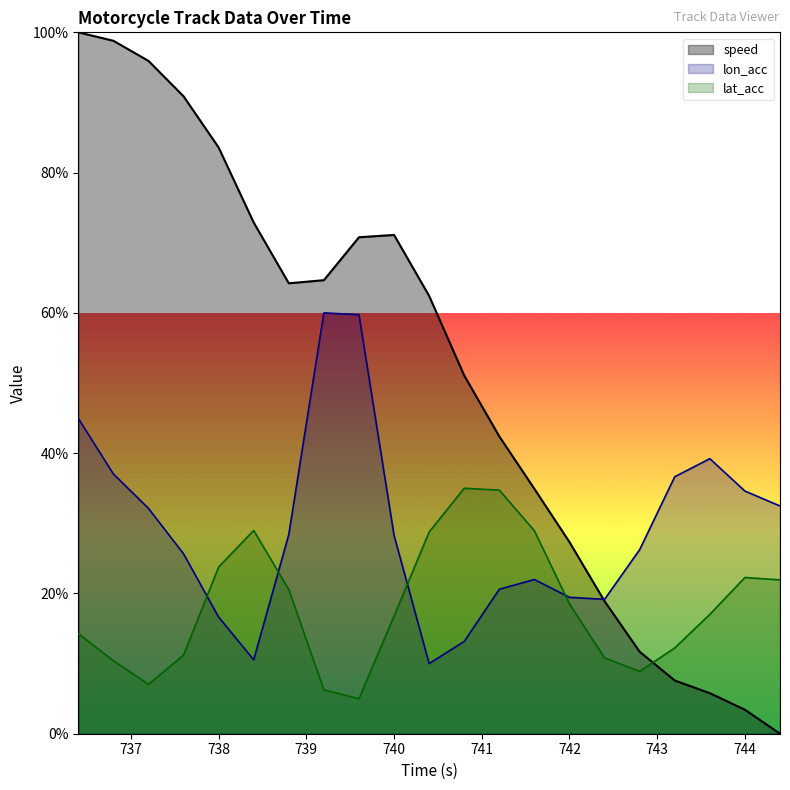

Read the lat_acc value at 741.2.

34.7